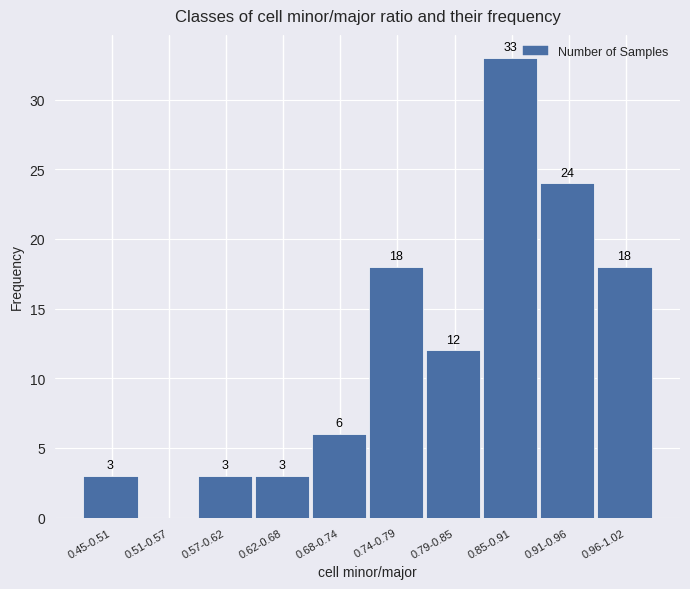

Reading right to left, extract all data points from this chart.

0.96-1.02=18	0.91-0.96=24	0.85-0.91=33	0.79-0.85=12	0.74-0.79=18	0.68-0.74=6	0.62-0.68=3	0.57-0.62=3	0.51-0.57=0	0.45-0.51=3